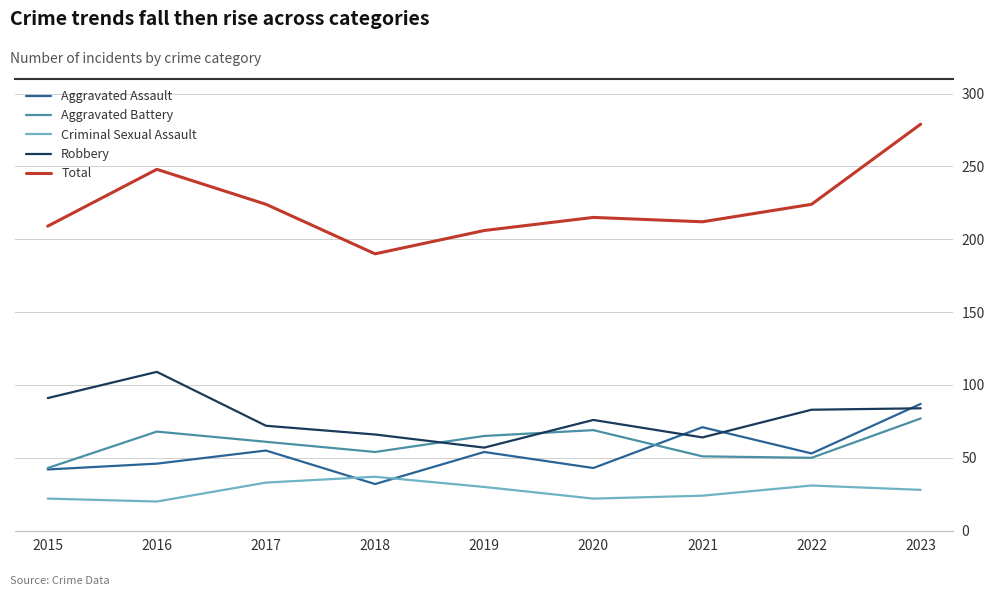

Which series has the largest total across all categories?

Total